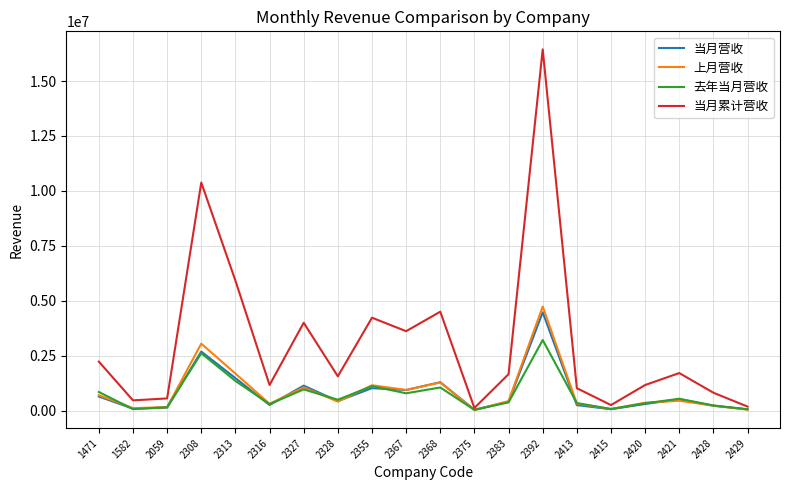

Which series has the widest spread of values?

当月累计营收